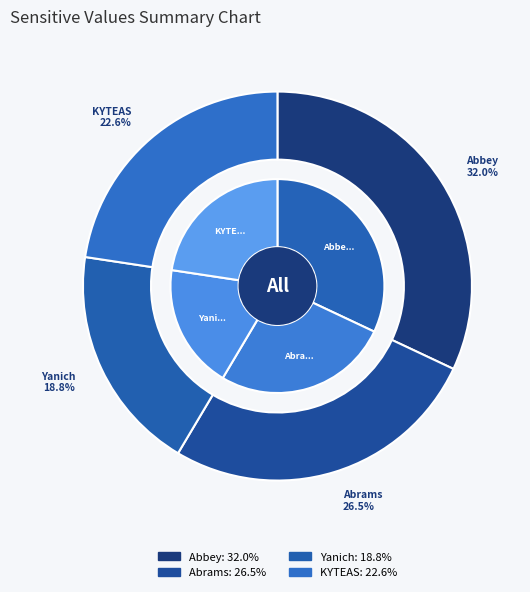

Is Yanich the majority of the pie?

No